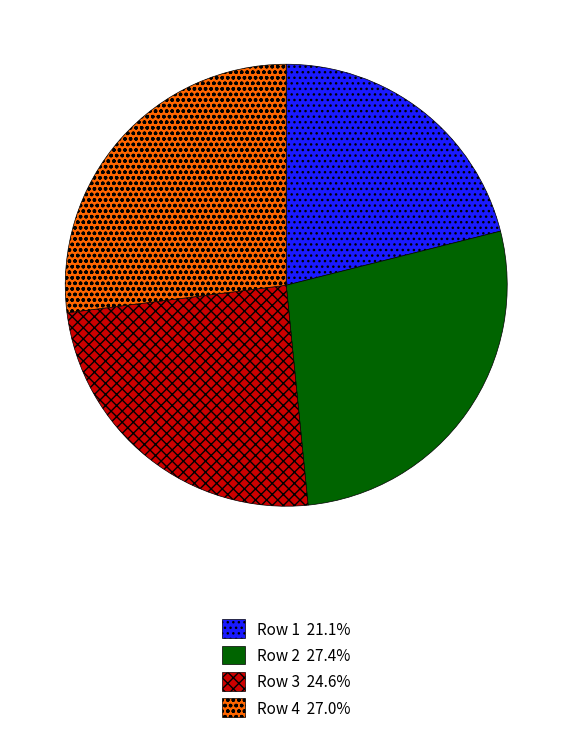

Does any single category account for the majority?

No